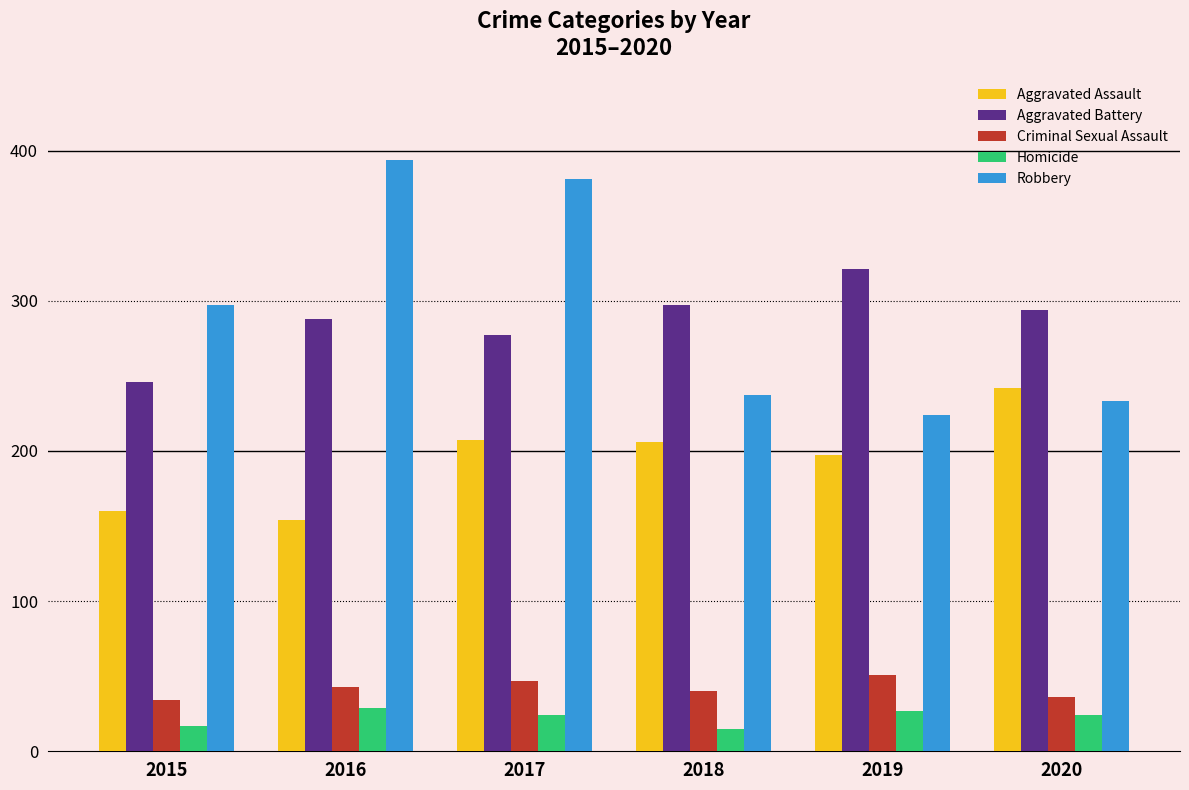

How many values in the Criminal Sexual Assault series are below 43?

3